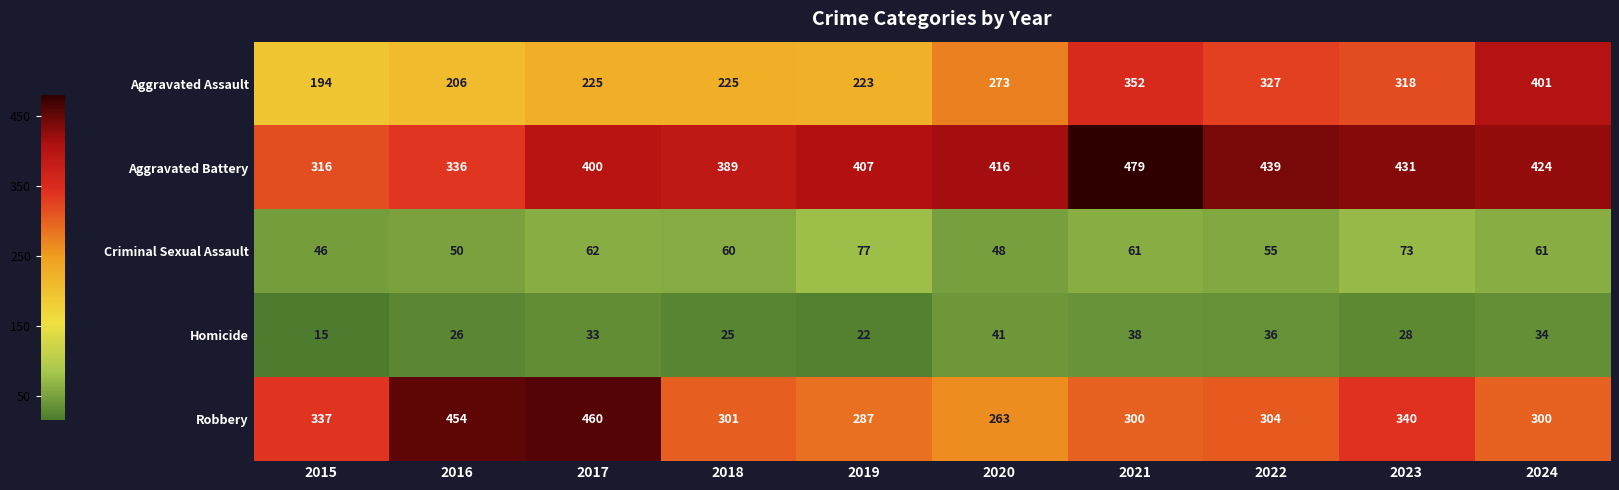

List the series in order of their peak value, highest first.

Aggravated Battery, Robbery, Aggravated Assault, Criminal Sexual Assault, Homicide